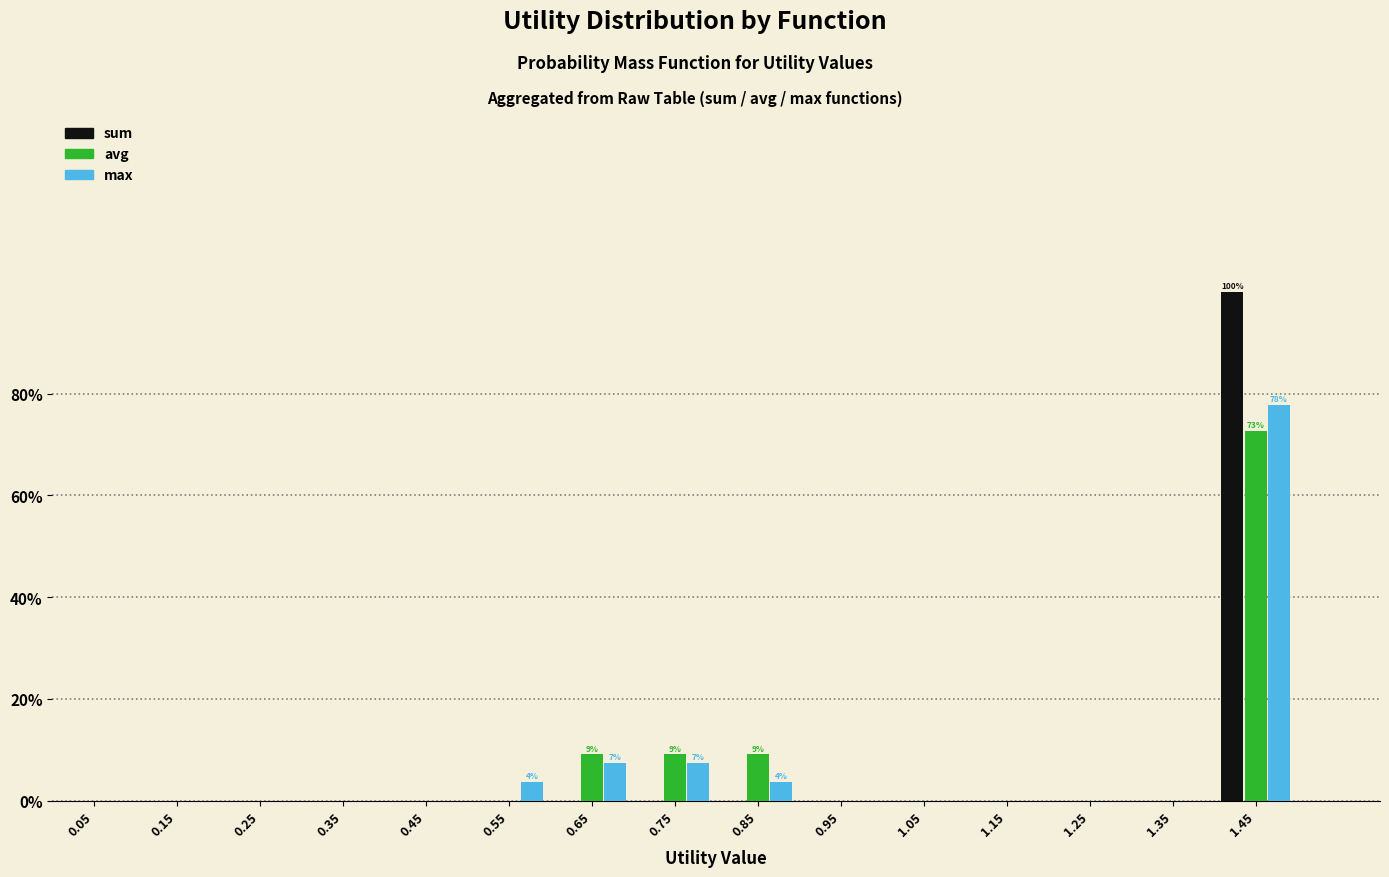

In the max series, which range on the x-axis has the tallest bar?

1.4 to 1.5